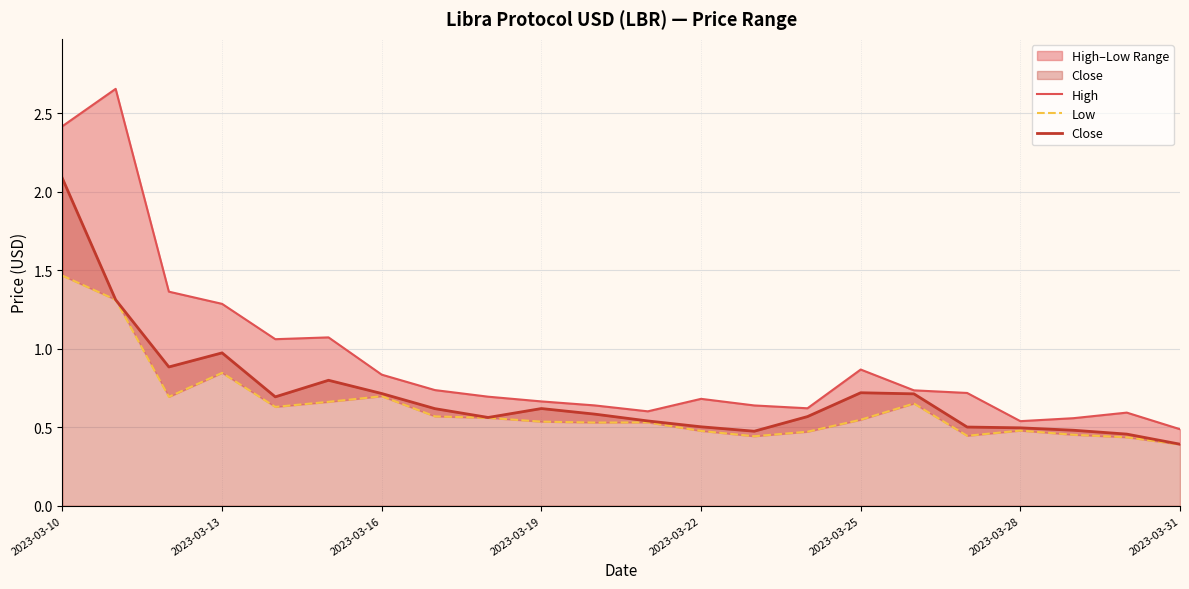

Which category has the highest value in the Close series?

2023-03-10